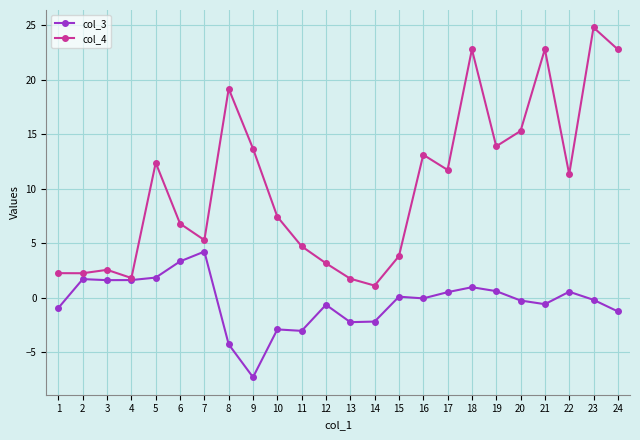

How many categories are shown in the chart?

24